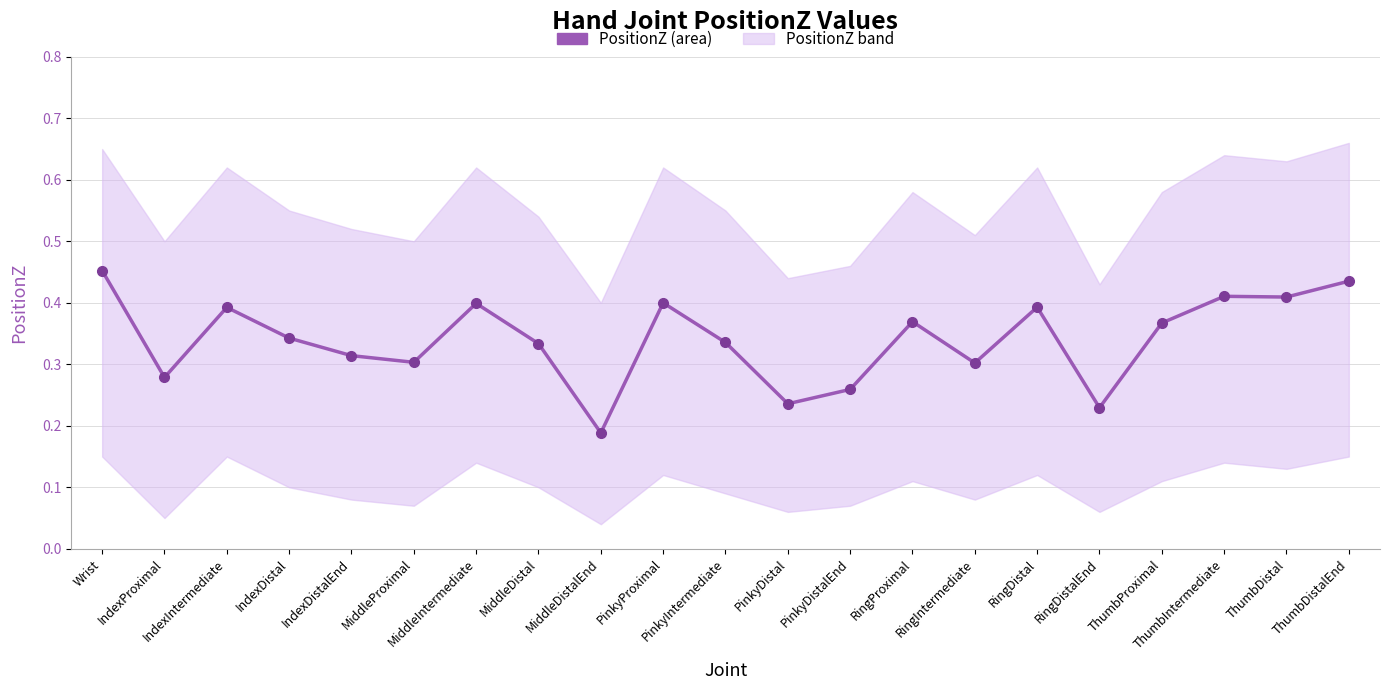

Reading left to right, extract all data points from this chart.

0.5	0.3	0.4	0.3	0.3	0.3	0.4	0.3	0.2	0.4	0.3	0.2	0.3	0.4	0.3	0.4	0.2	0.4	0.4	0.4	0.4